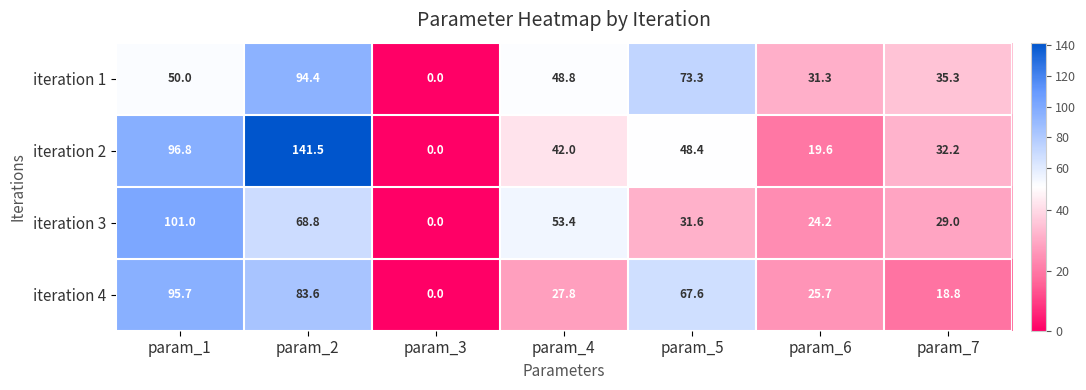

The iteration 3 series shows 12.6 at param_4. True or false?

False